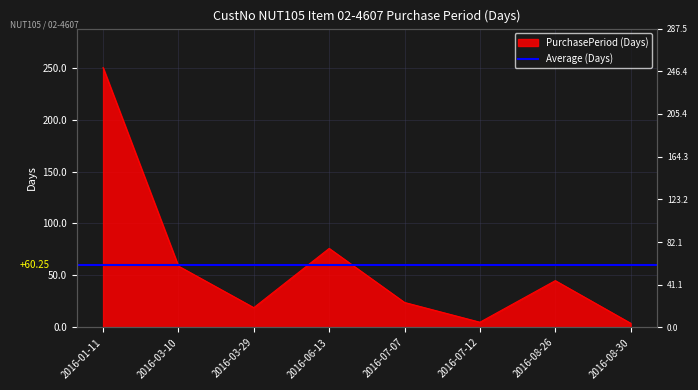

Approximately how many times larger is the value at 2016-08-30 compared to 2016-07-12?

0.8